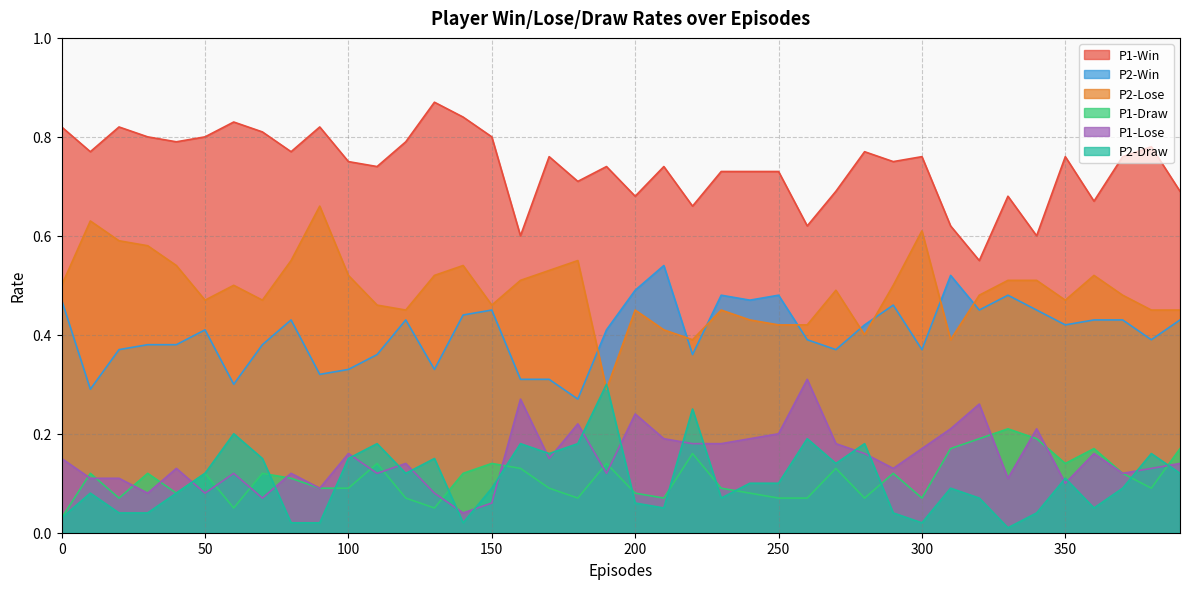

Read the P1-Lose value at 190.

0.1